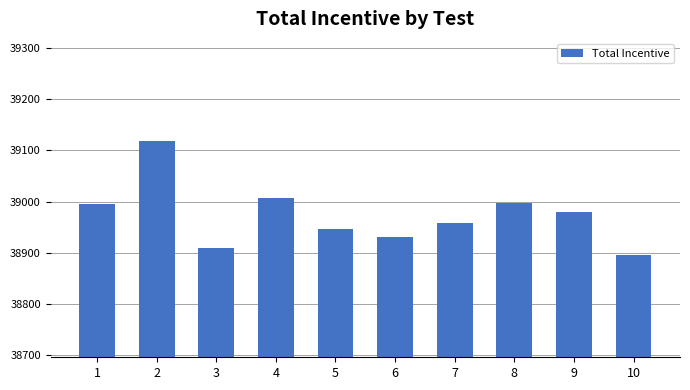

What is the ratio of the value at 7 to the value at 5?

1.0